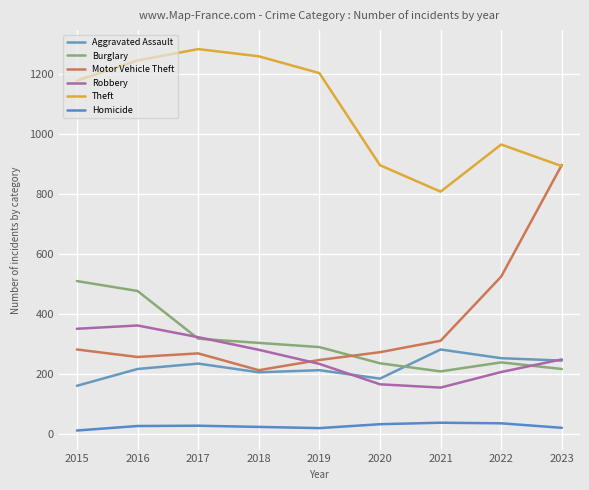

What is the minimum value shown in the chart?

11